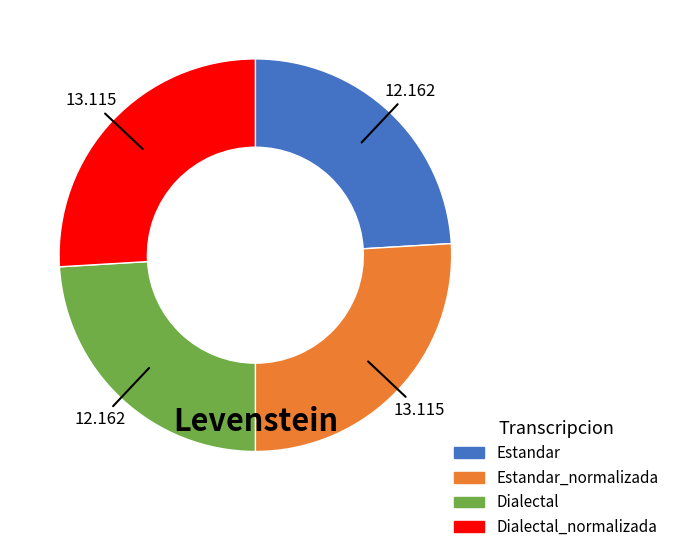

Is there a majority slice in this chart?

No